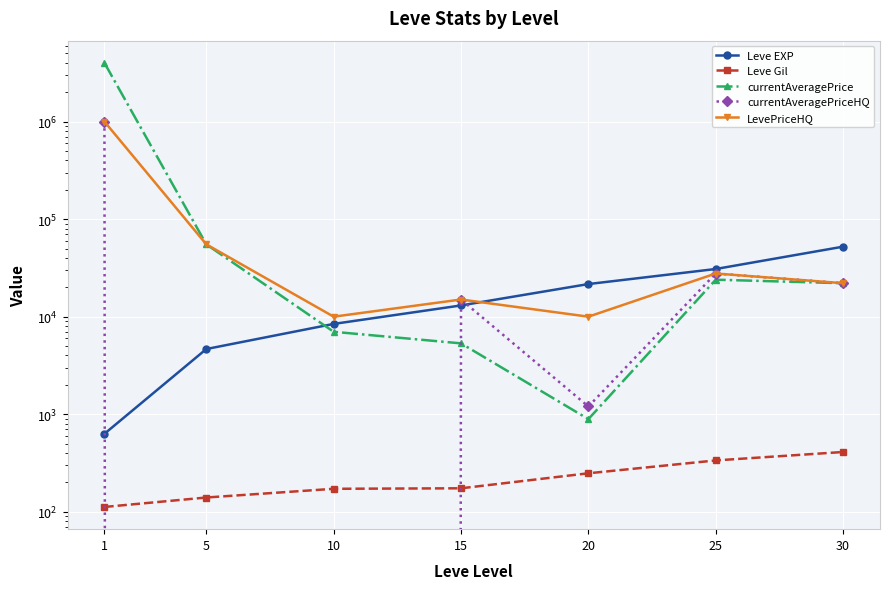

Reading right to left, what are all the values shown in this chart?

Leve EXP: 30=52220.0	25=30820.0	20=21600.0	15=13040.0	10=8430.0	5=4660.0	1=630.0
Leve Gil: 30=410.0	25=336.0	20=248.0	15=174.0	10=172.0	5=140.0	1=112.0
currentAveragePrice: 30=22033.0	25=23946.2	20=890.6	15=5326.8	10=7000.0	5=55149.0	1=3999999.2
currentAveragePriceHQ: 30=22033.0	25=27709.1	20=1200.0	15=15000.0	10=0.0	5=0.0	1=999999.0
LevePriceHQ: 30=22033.0	25=27709.1	20=10000.0	15=15000.0	10=10000.0	5=55149.0	1=999999.0